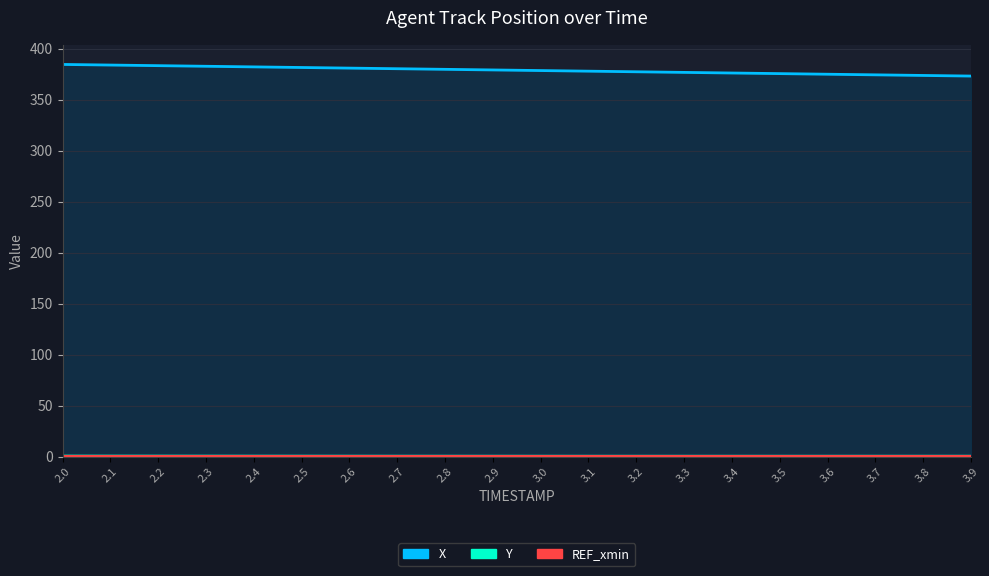

At which category is the sum across all series the highest?

2.0